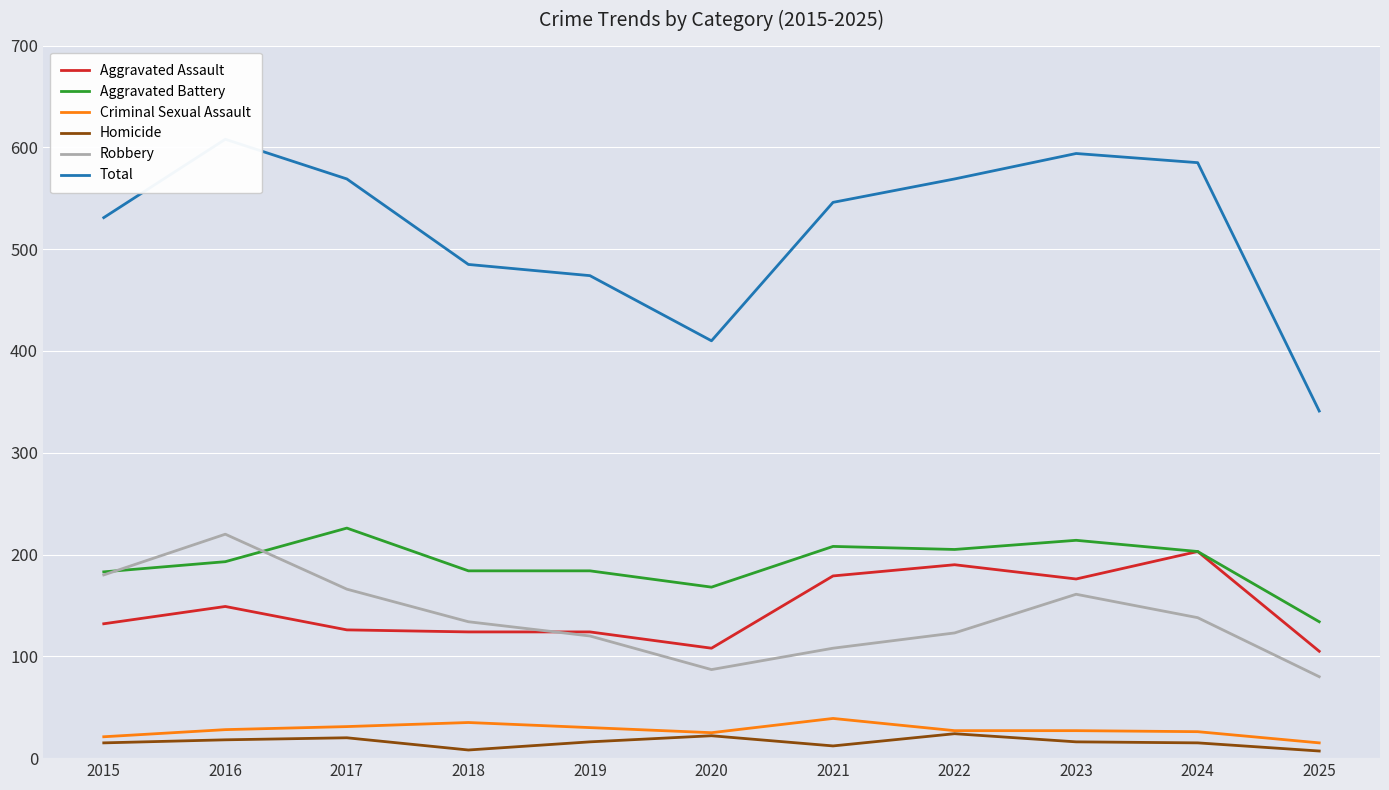

Between 2022 and 2025, which is larger?

2022